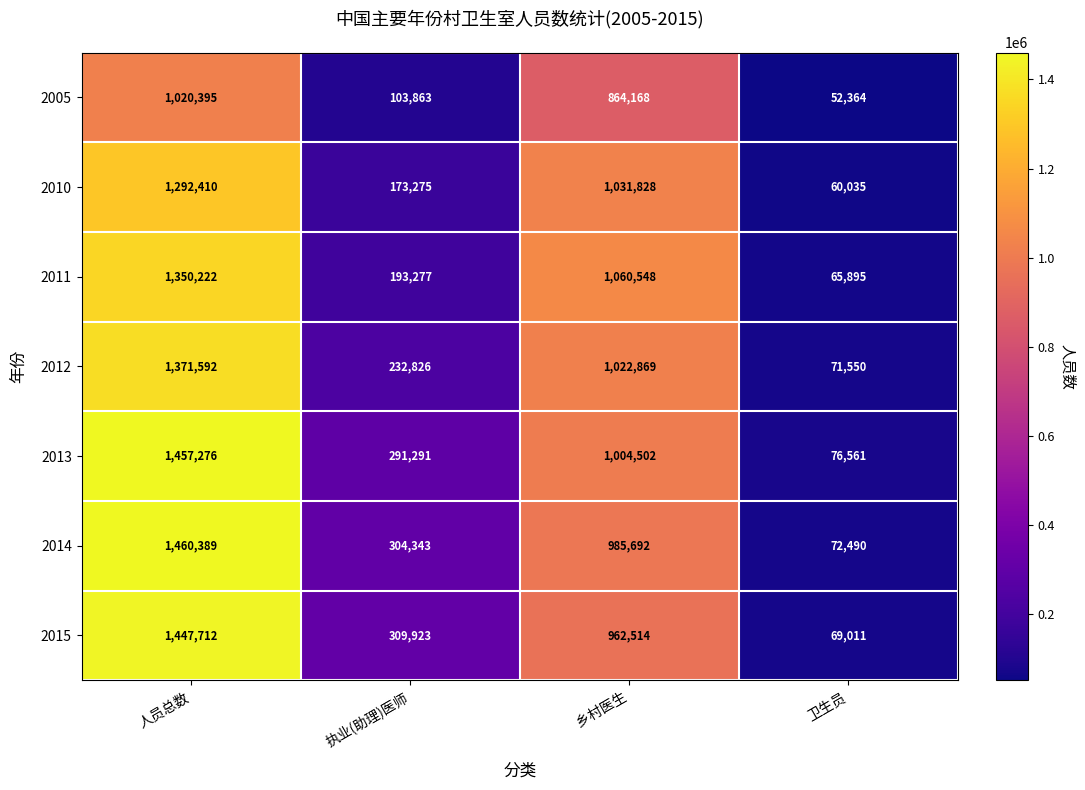

What is the average value of the 2010 series?

639387